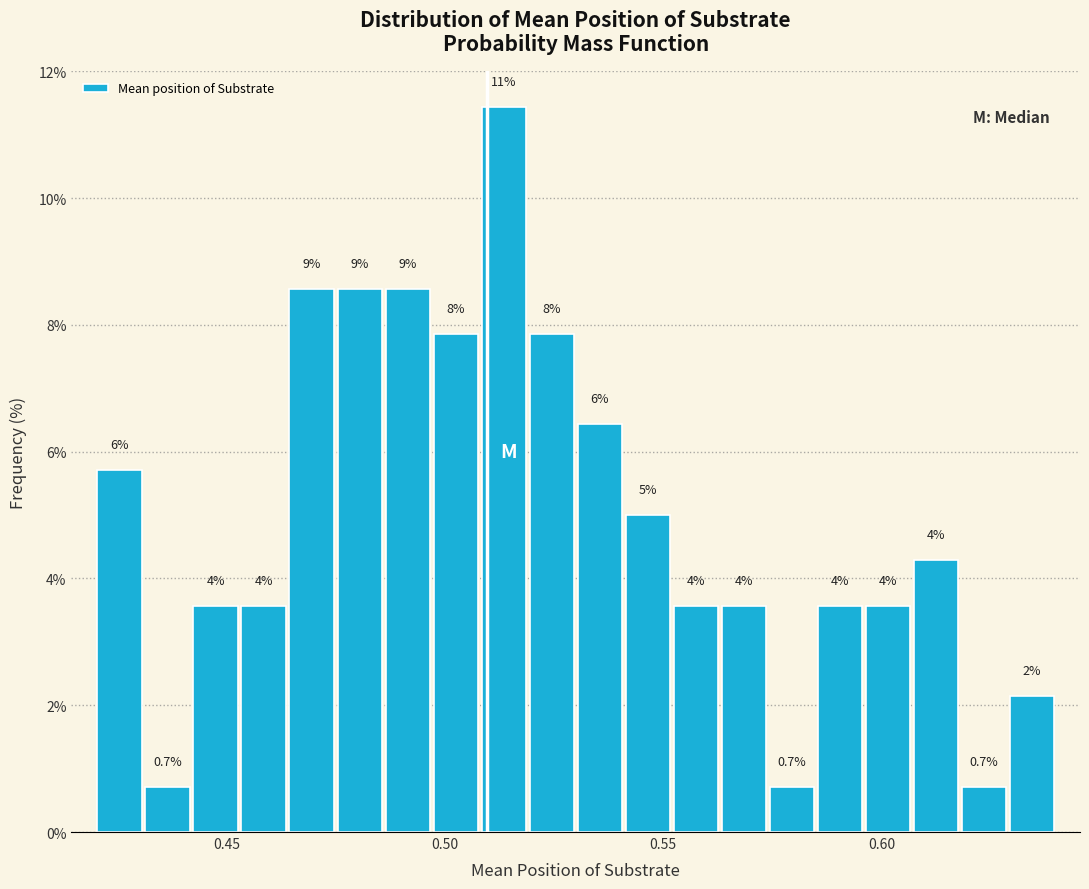

Around what value on the x-axis is the tallest bar? Give the approximate position of its centre, as read against the axis.

0.515